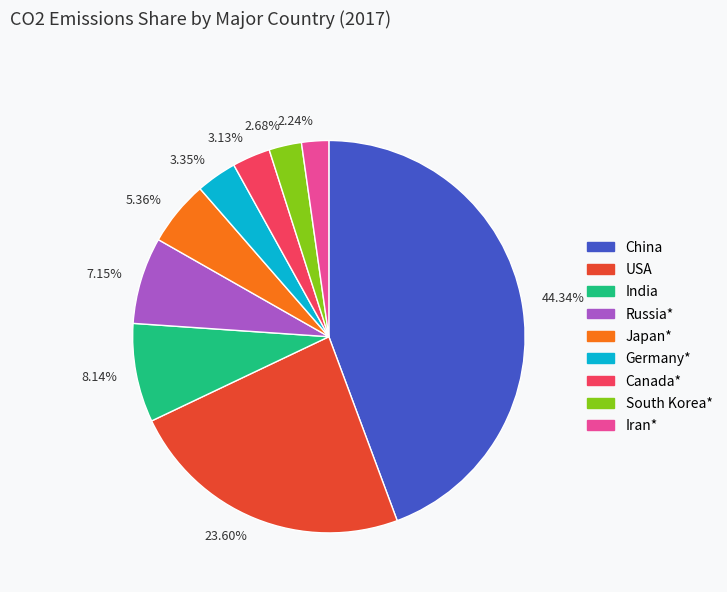

What is the ratio of the value at 8.14% to the value at 3.35%?

2.4